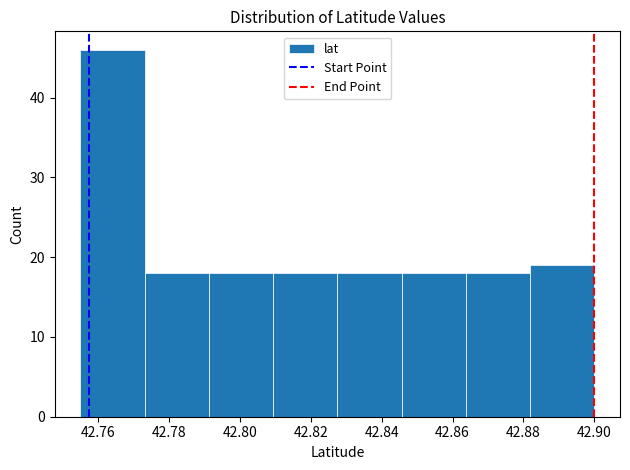

How tall is the bar that spans 42.828 to 42.846 on the x-axis? Neither the bar edges nor the heights are printed on the chart, so give them approximately, as read against the axes.

18